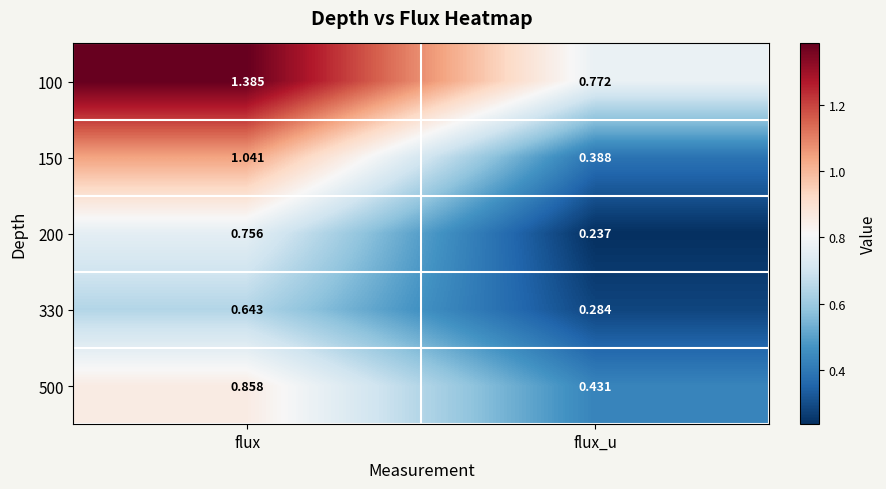

At which label does 150 reach its minimum?

flux_u